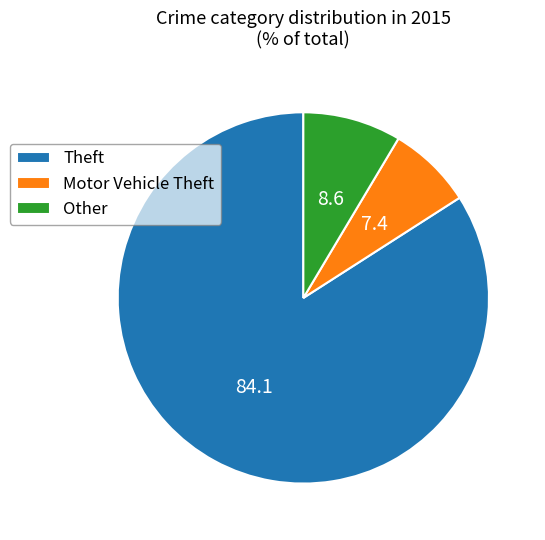

Is it true that Motor Vehicle Theft is 18% of the pie?

False